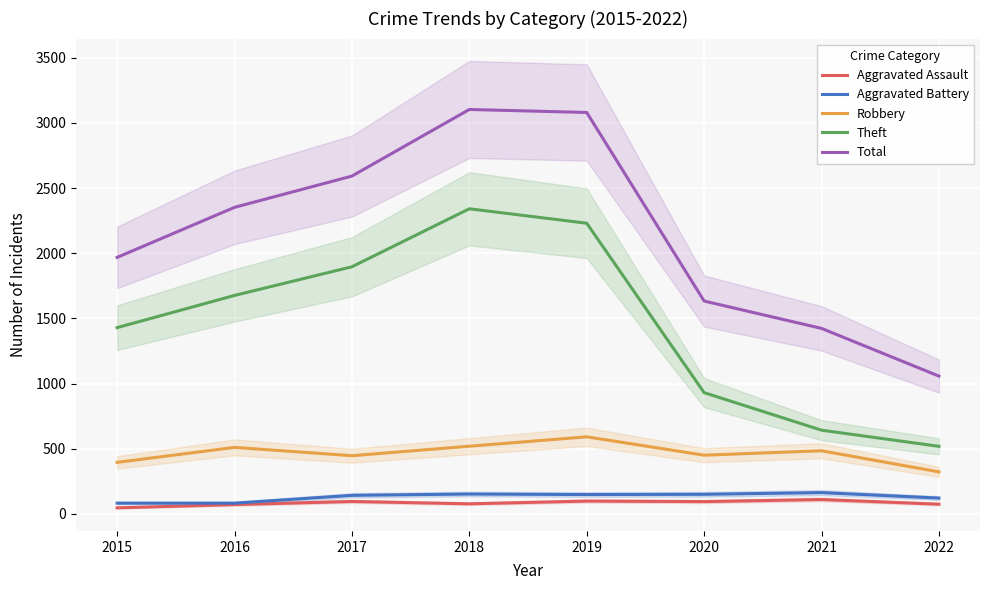

Which has a higher value, 2016 or 2021?

2021